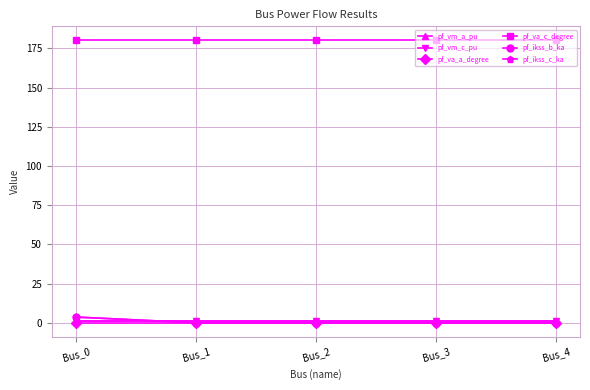

What is the total value across all series at Bus_3?

181.7